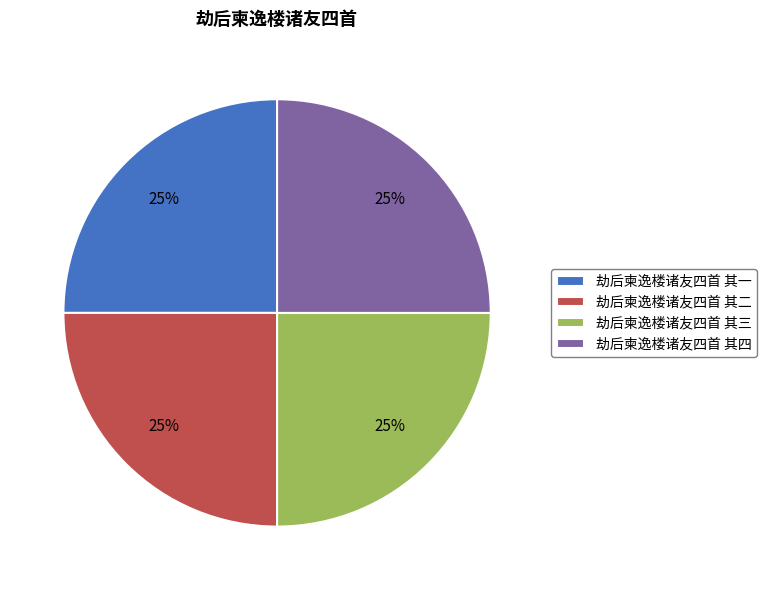

To the nearest percent, what is the average slice percentage?

25%